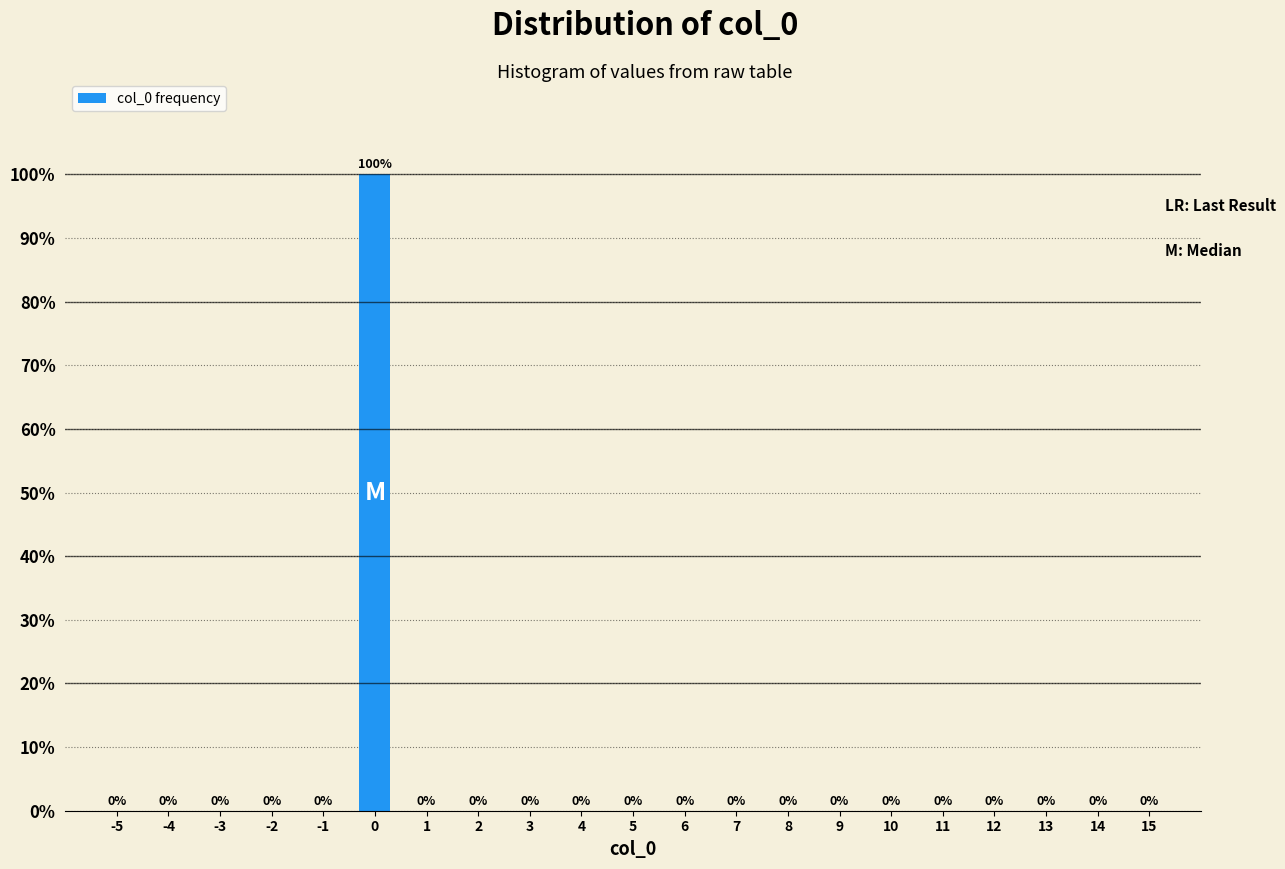

Reading left to right, extract all data points from this chart.

-5=0	-4=0	-3=0	-2=0	-1=0	0=100	1=0	2=0	3=0	4=0	5=0	6=0	7=0	8=0	9=0	10=0	11=0	12=0	13=0	14=0	15=0